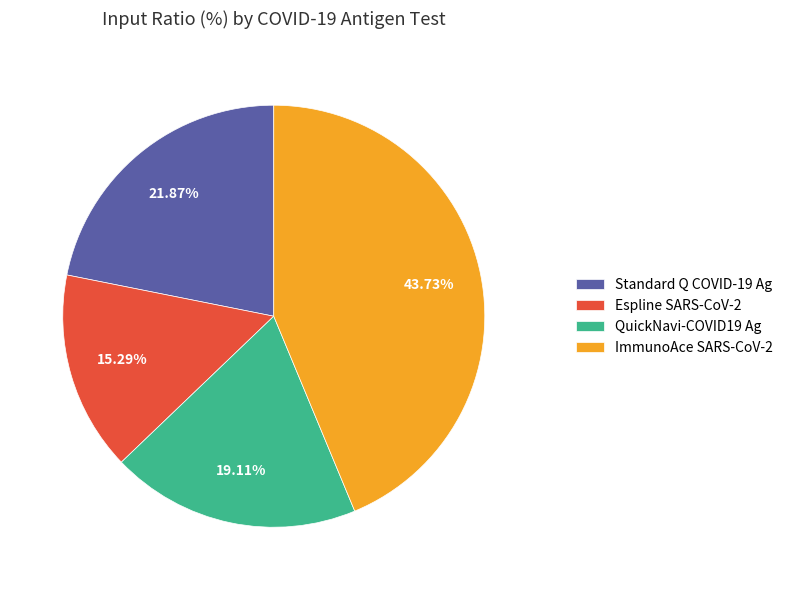

Between QuickNavi-COVID19 Ag and Espline SARS-CoV-2, which is larger?

QuickNavi-COVID19 Ag